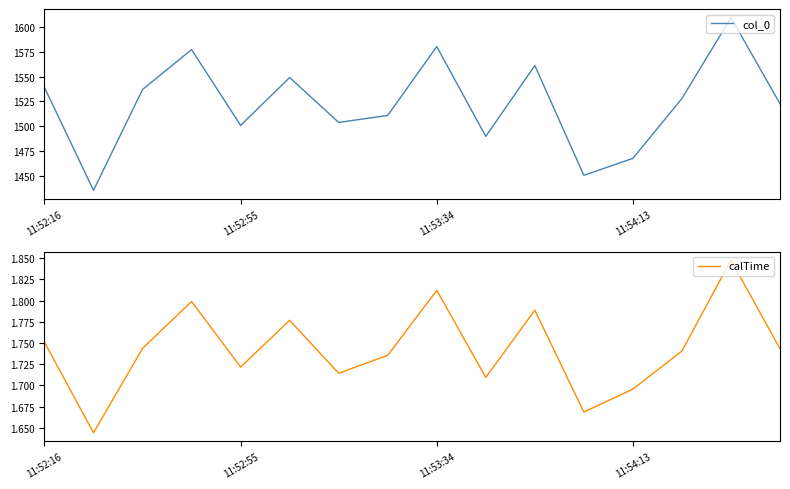

The value of col_0 at 15 is 2130.7. True or false?

False